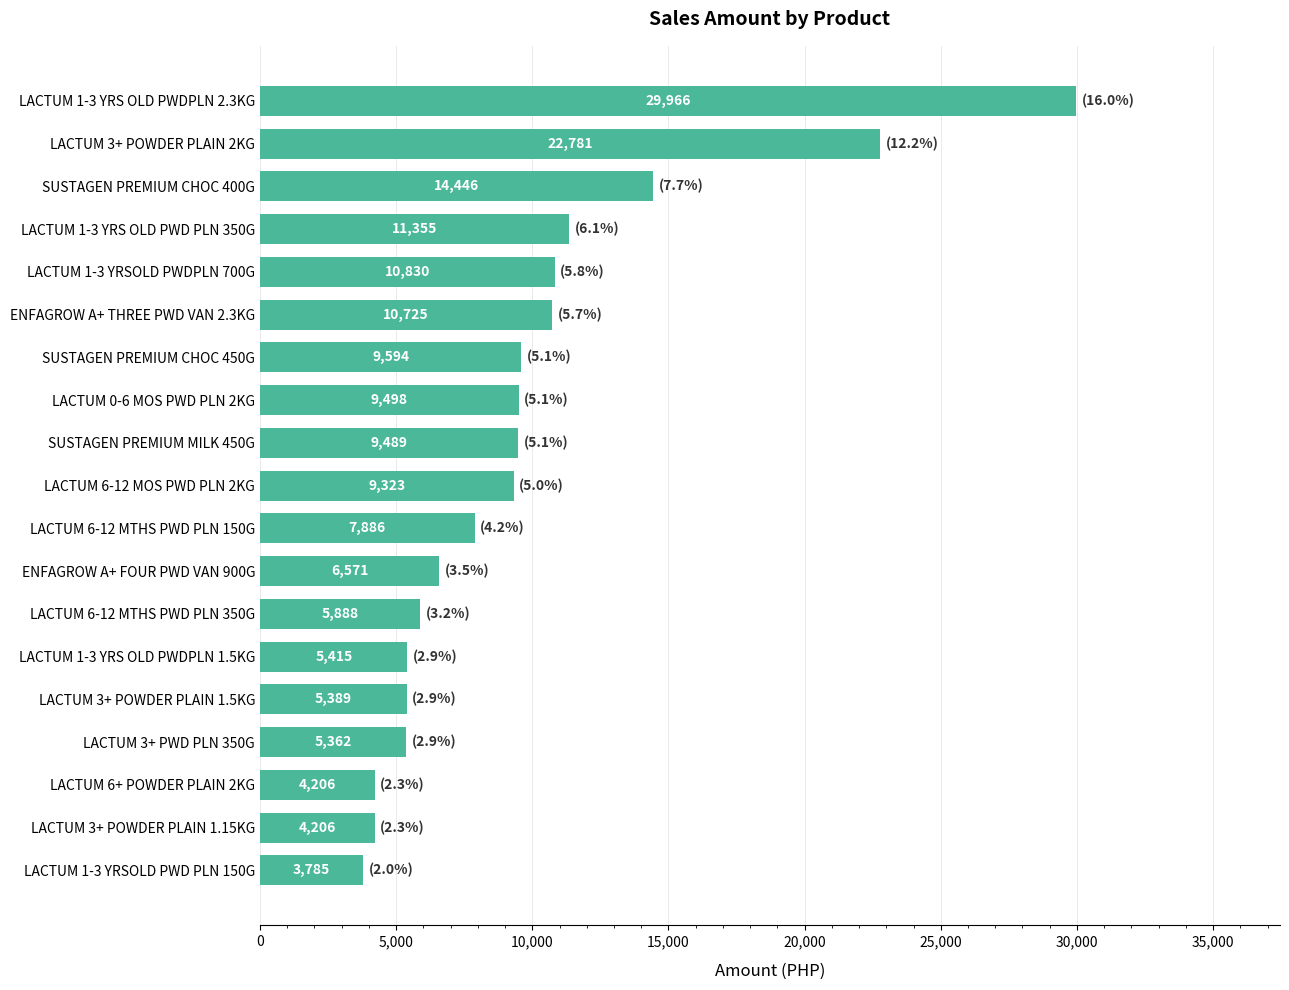

The chart shows a value of 39159.6 at LACTUM 3+ POWDER PLAIN 2KG. True or false?

False